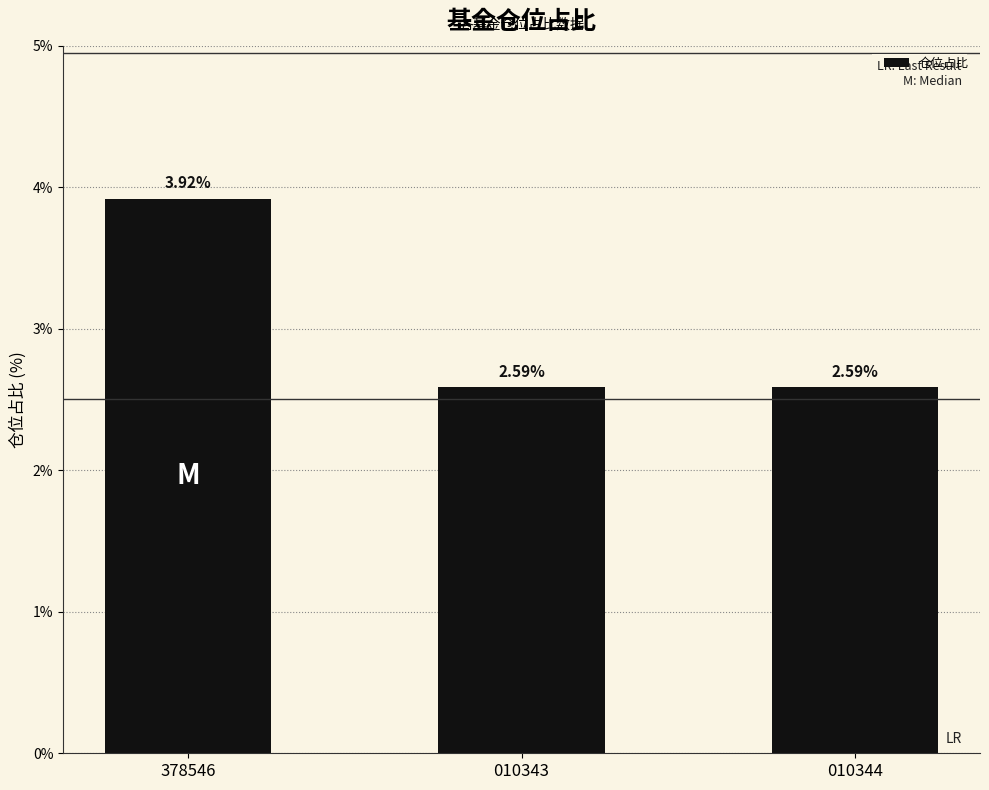

What is the ratio of the value at 378546 to the value at 010344?

1.5